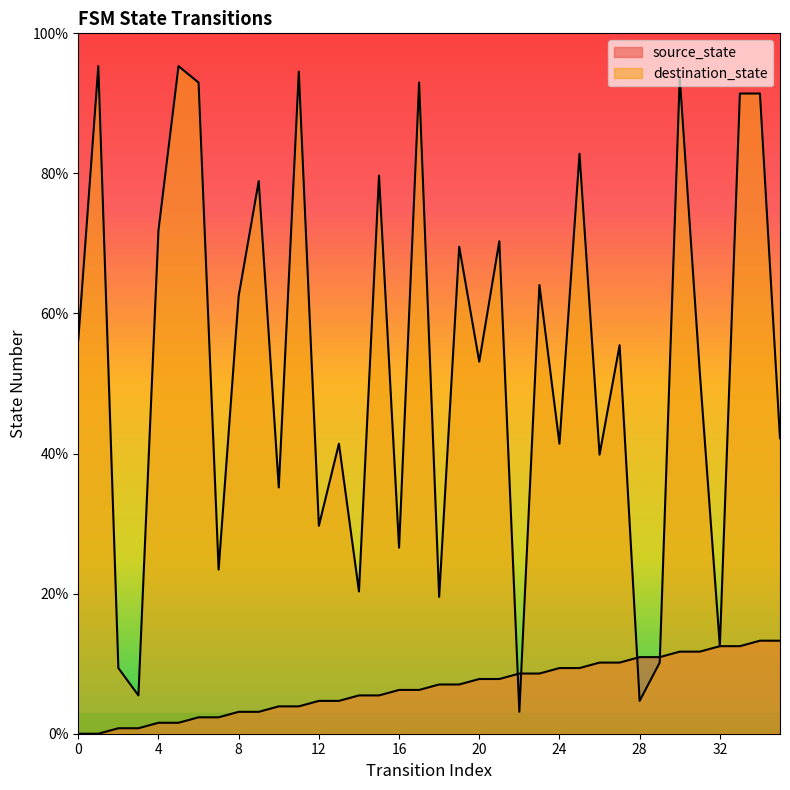

Rank the categories by destination_state value from lowest to highest.

22, 28, 3, 2, 29, 32, 18, 14, 7, 16, 12, 10, 26, 13, 24, 35, 31, 20, 27, 0, 8, 23, 19, 21, 4, 9, 15, 25, 33, 34, 6, 17, 30, 11, 1, 5